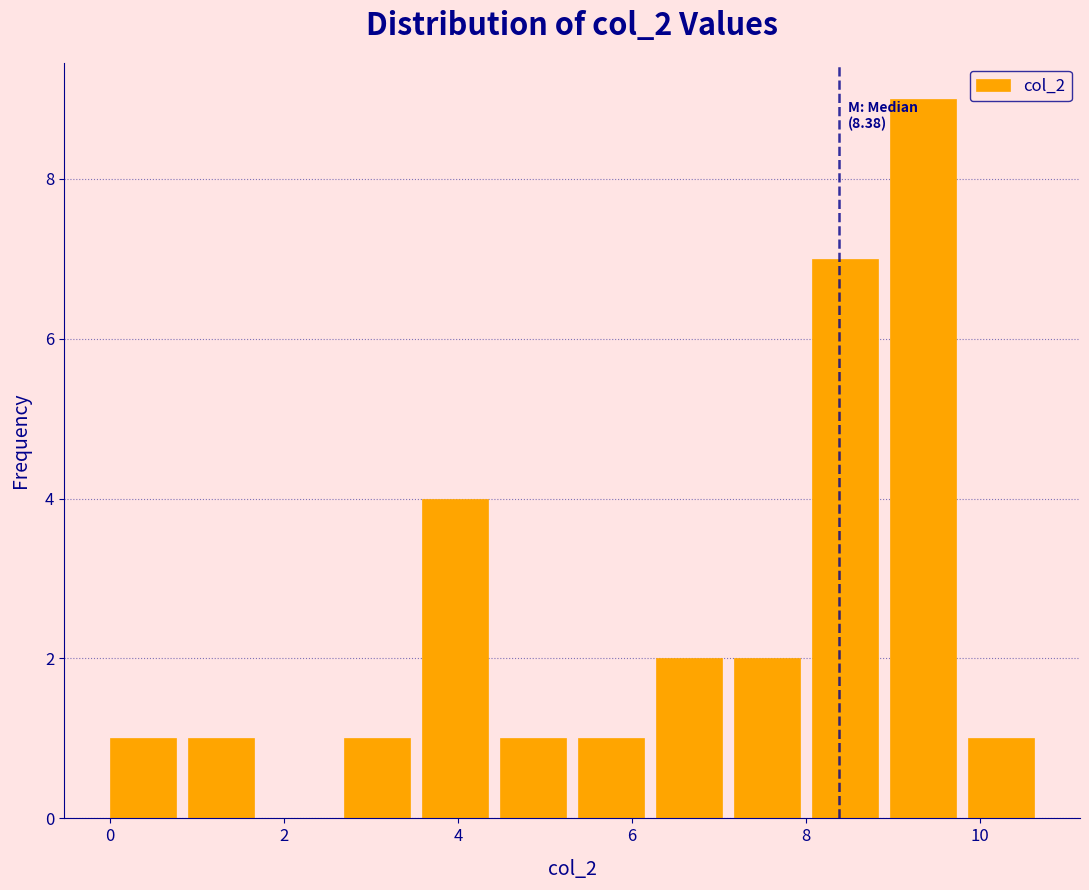

Which range on the x-axis has the tallest bar?

9.0 to 9.8